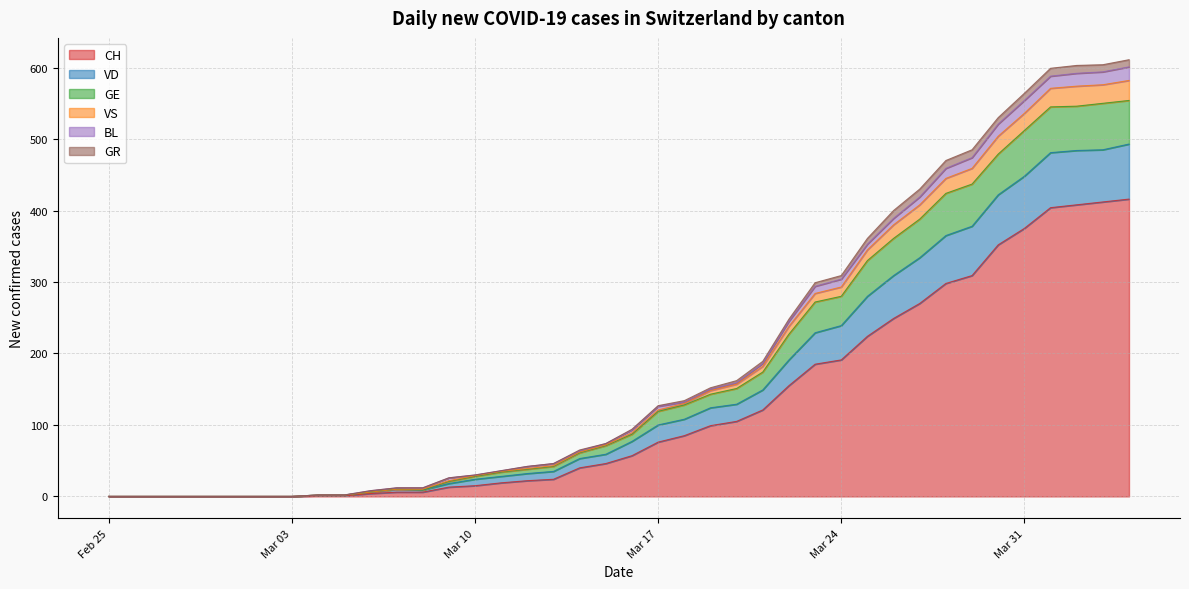

The CH series shows 185 at 2020-03-23. True or false?

True